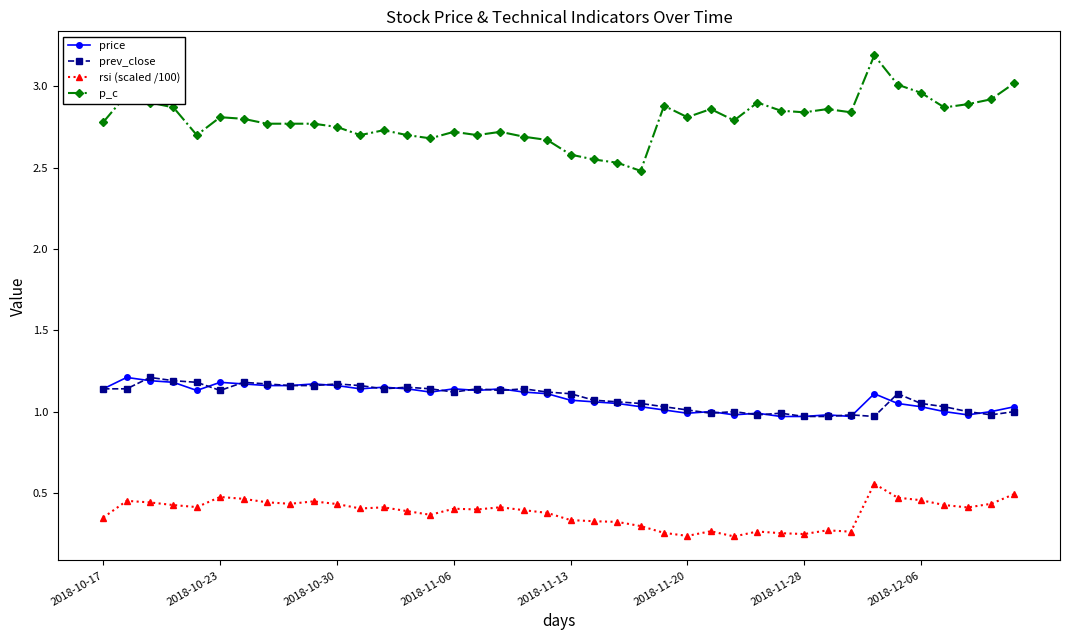

Which series has the largest total across all categories?

p_c